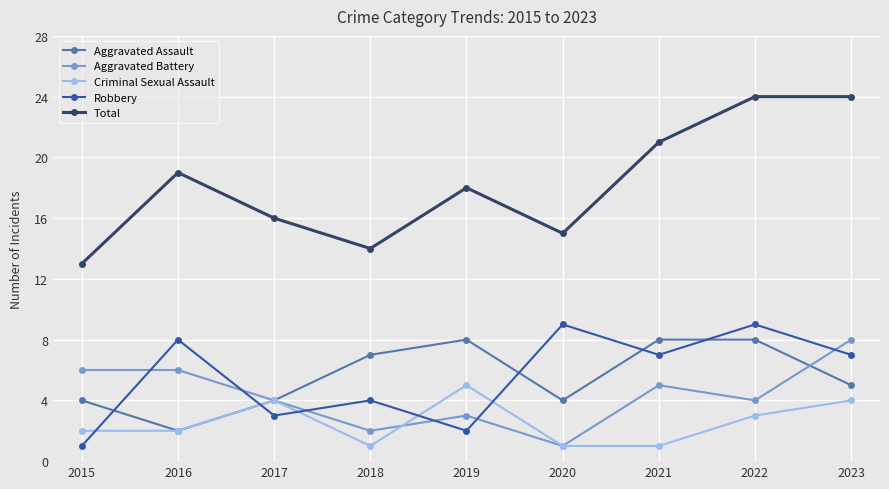

What is the difference between the Criminal Sexual Assault values at 2016 and 2020?

1